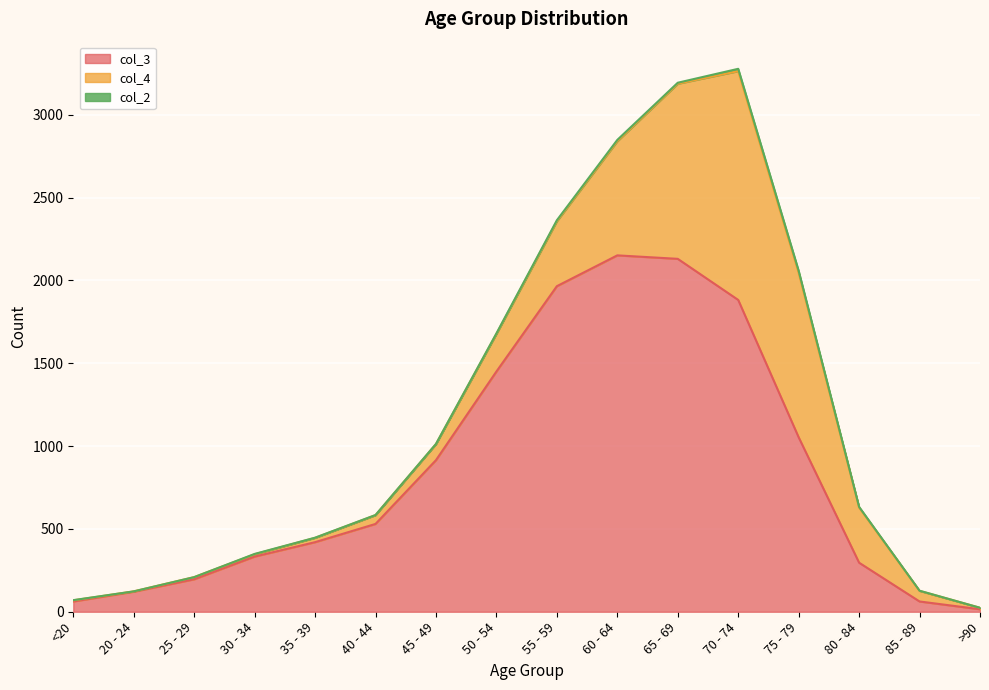

Which series changed the most between 25 - 29 and 70 - 74?

col_3